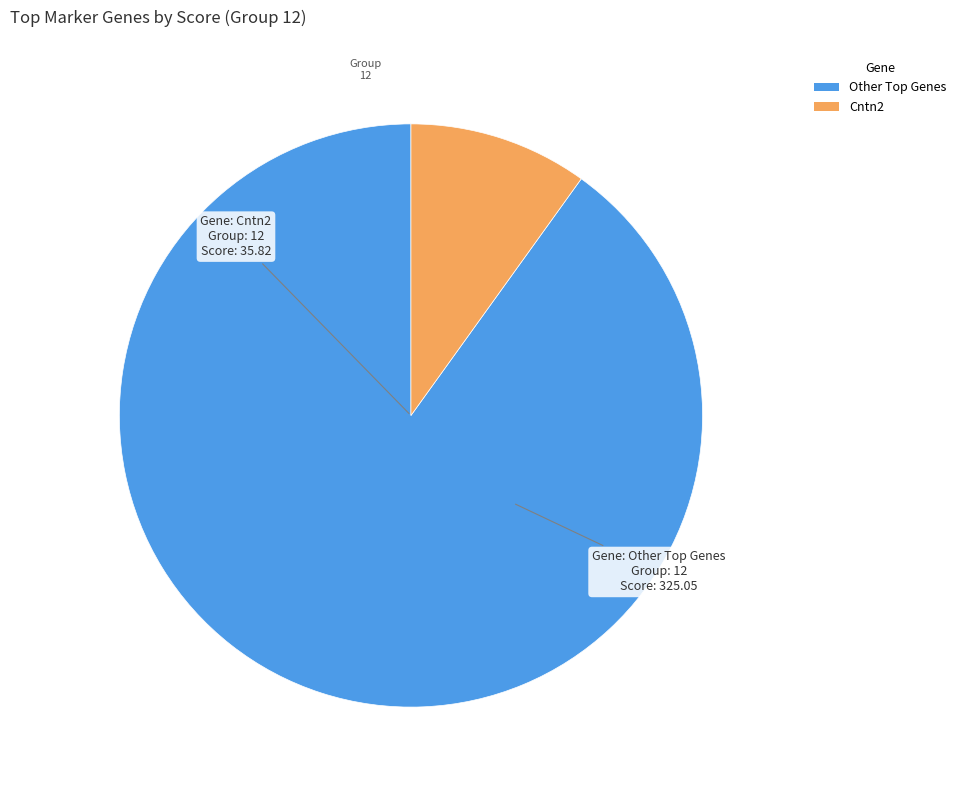

Is there a majority slice in this chart?

Yes